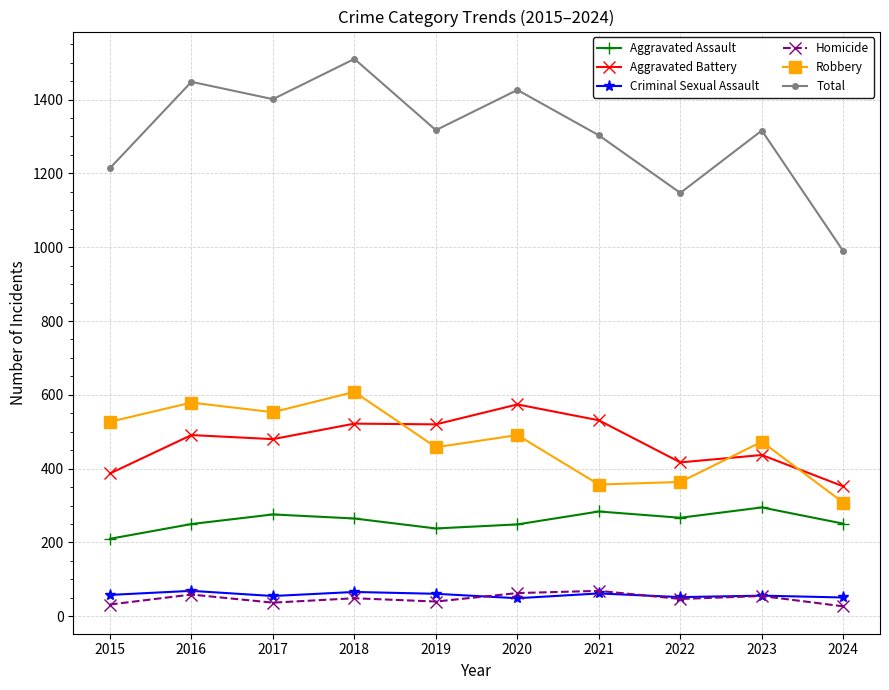

What value does the Robbery series have at 2022?

364